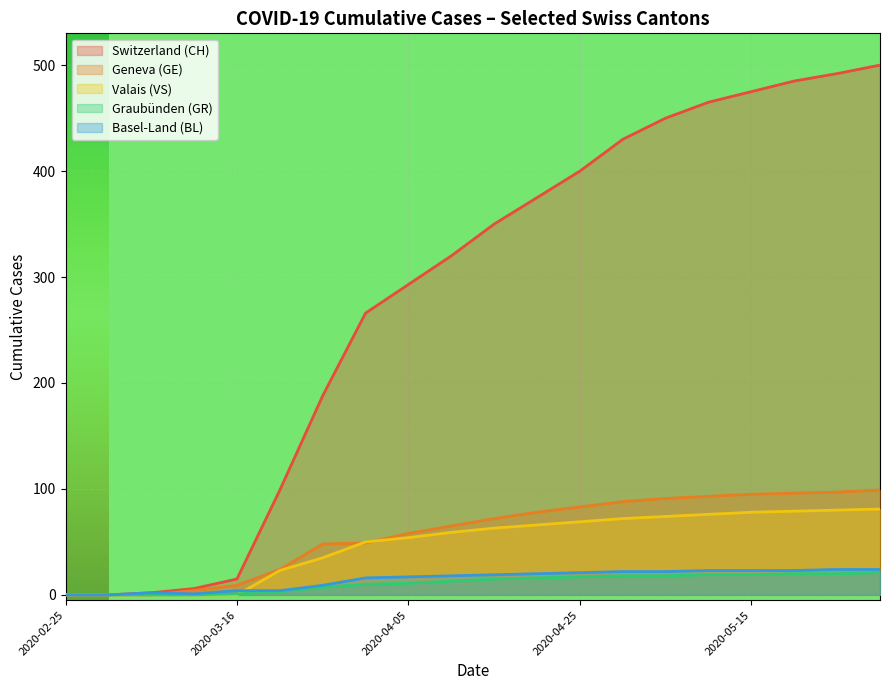

Is it true that GE equals 0 at 2020-03-06?

True